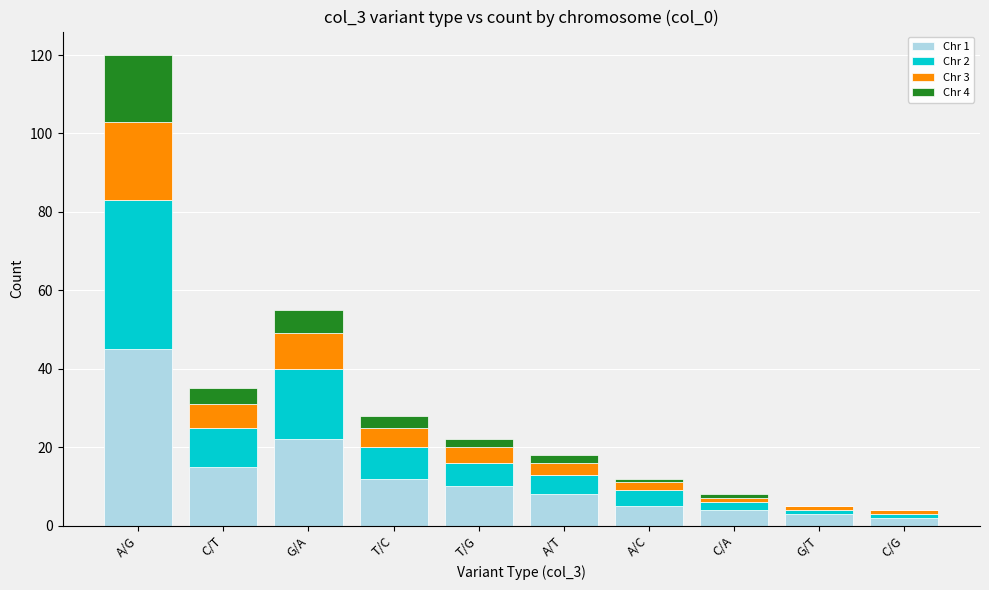

What is the total value across all series at A/G?

120